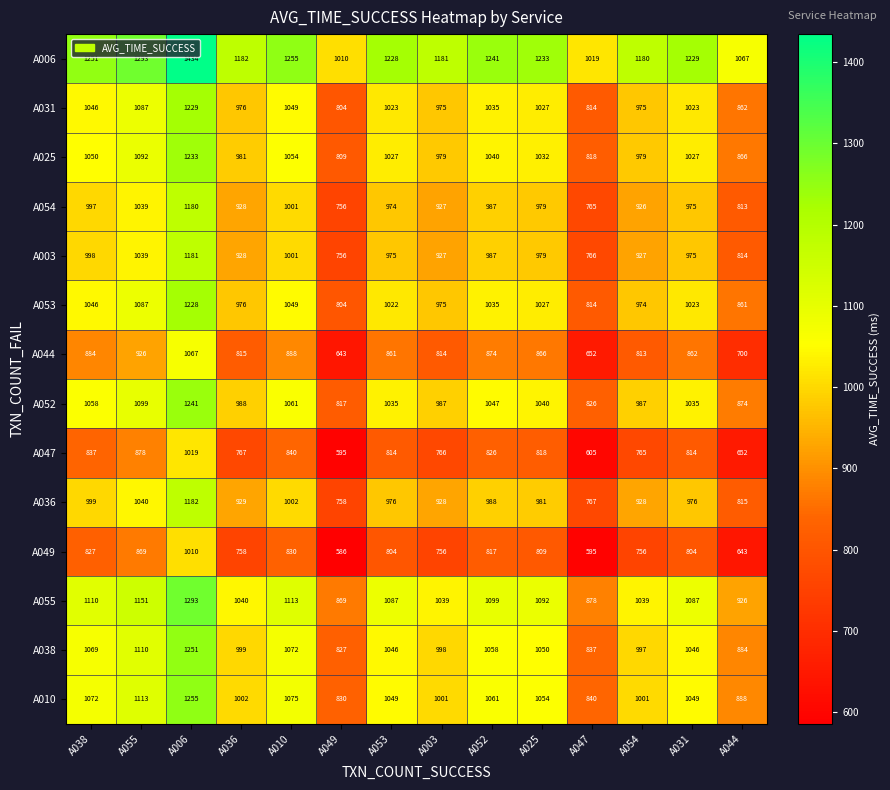

At which label does A006 first exceed 1229?

A038